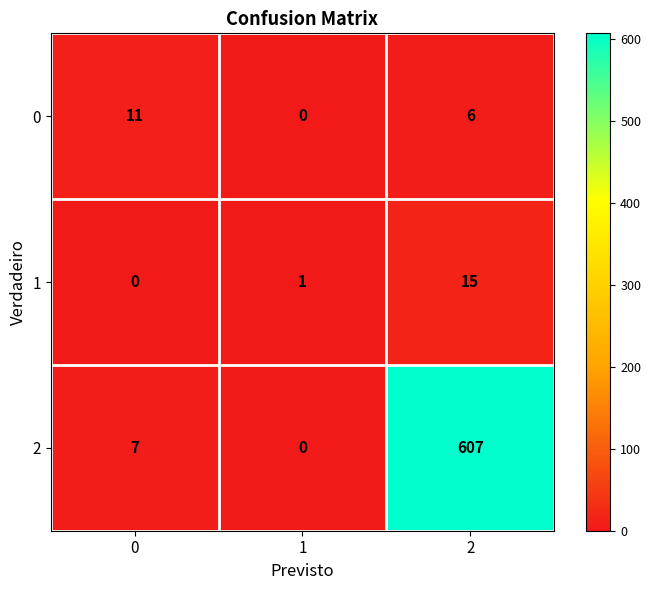

List the labels in order of 2 value, largest first.

2, 0, 1